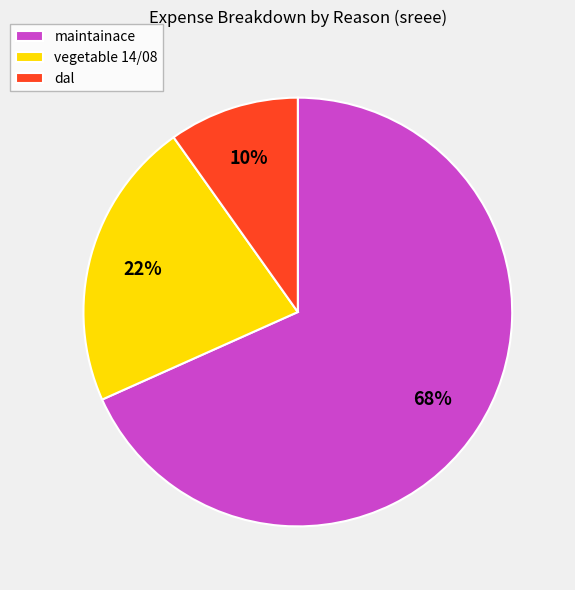

How many slices are in this pie chart?

3